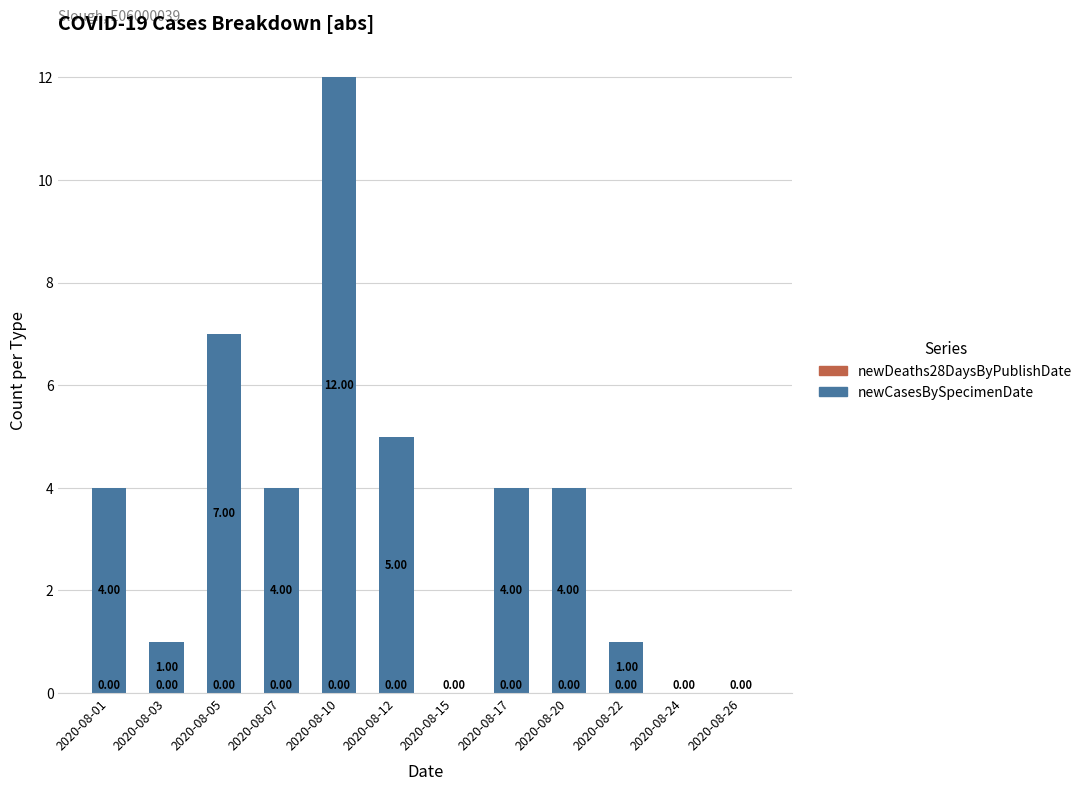

How many data points does each series have?

12